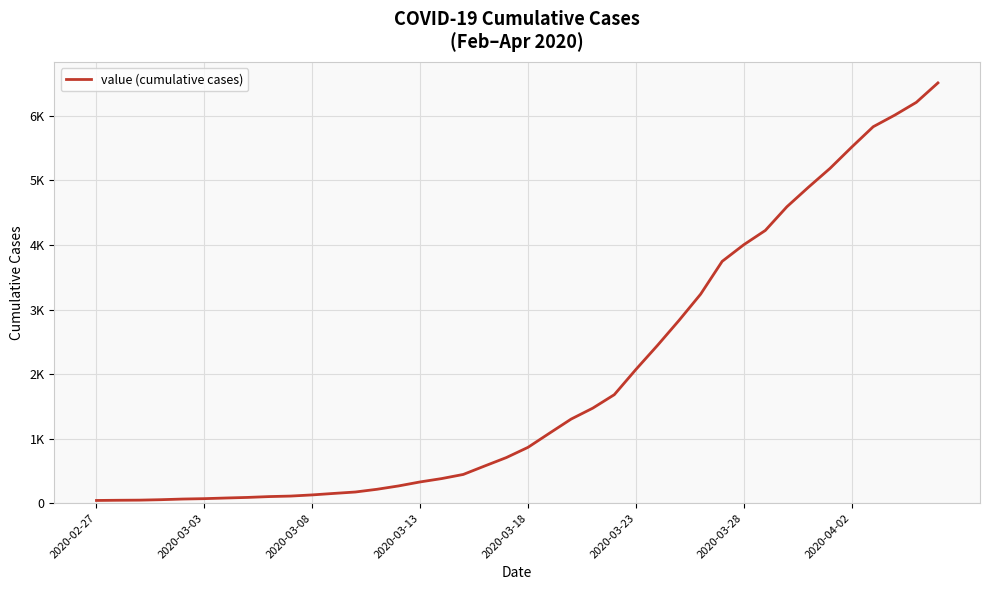

Does the chart display data point markers on the line(s)?

No